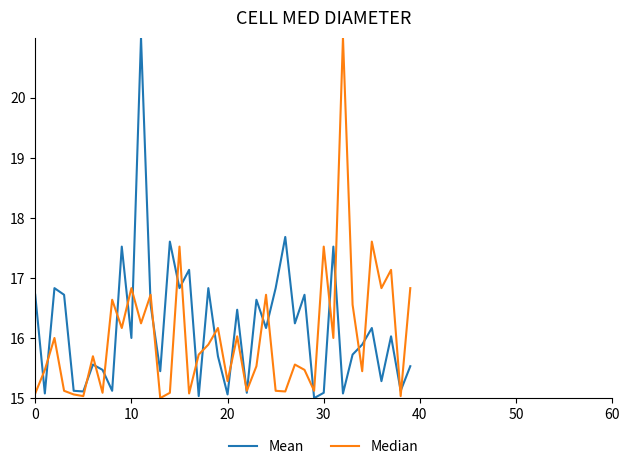

True or false: Mean and Median intersect in this chart.

True